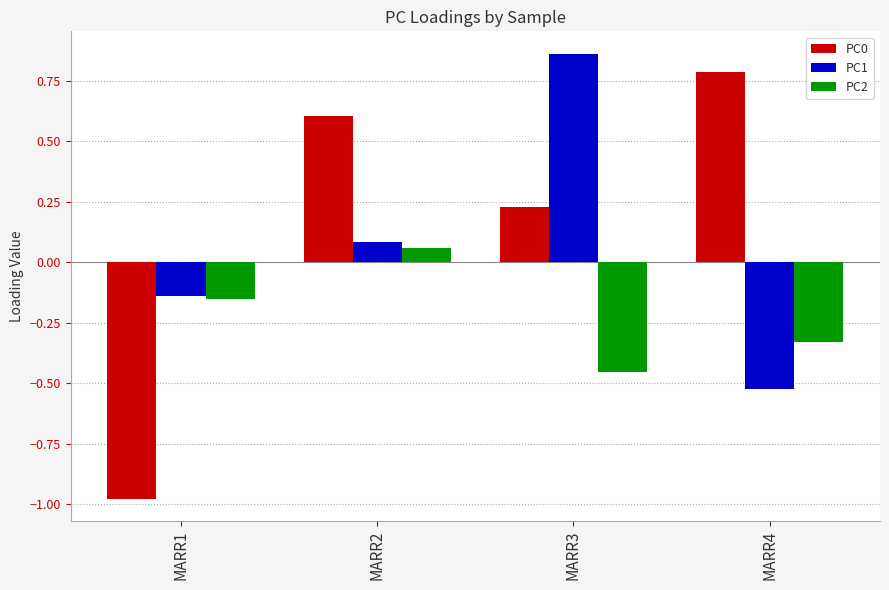

What is the difference between the maximum and minimum values in the PC2 series?

0.5